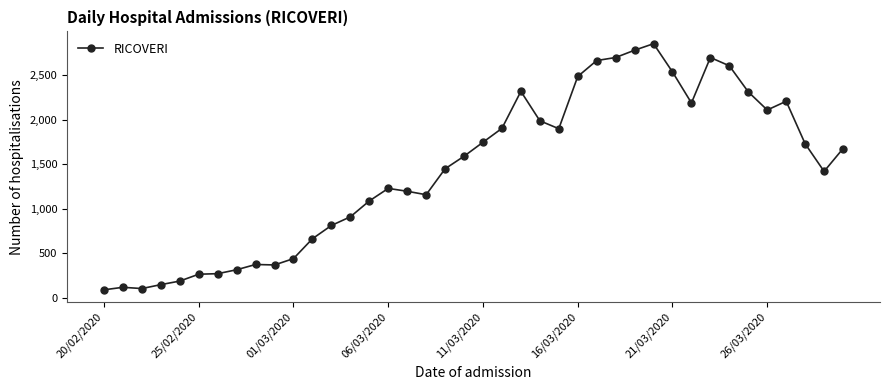

Count the number of categories in the chart.

40